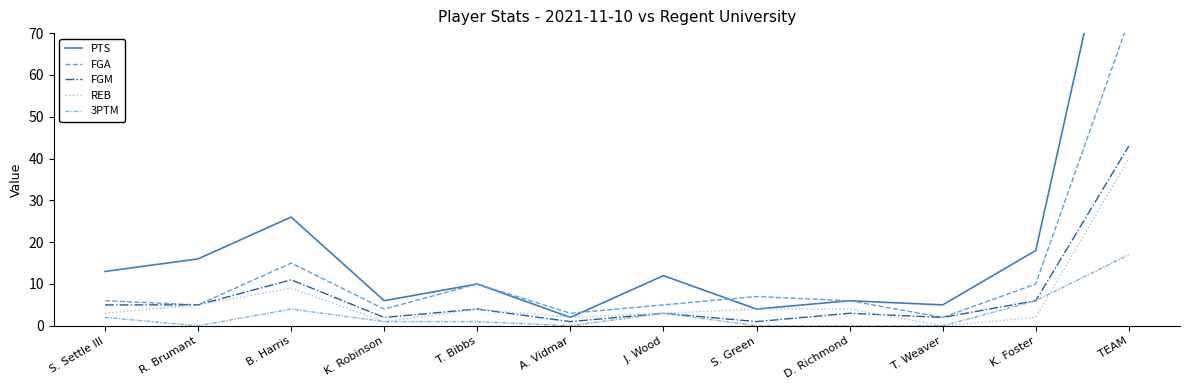

Reading right to left, transcribe all the data shown in this chart.

PTS: 118	18	5	6	4	12	2	10	6	26	16	13
FGA: 73	10	2	6	7	5	3	10	4	15	5	6
FGM: 43	6	2	3	1	3	1	4	2	11	5	5
REB: 40	2	0	4	4	3	2	4	1	9	5	3
3PTM: 17	6	0	0	0	3	0	1	1	4	0	2